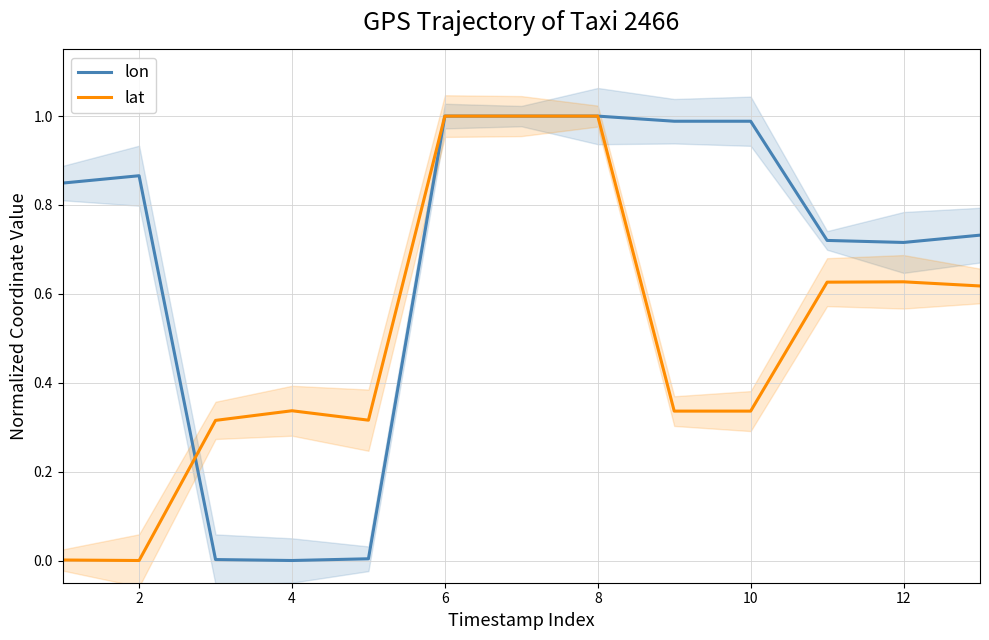

What is the maximum value for lon?

1.0